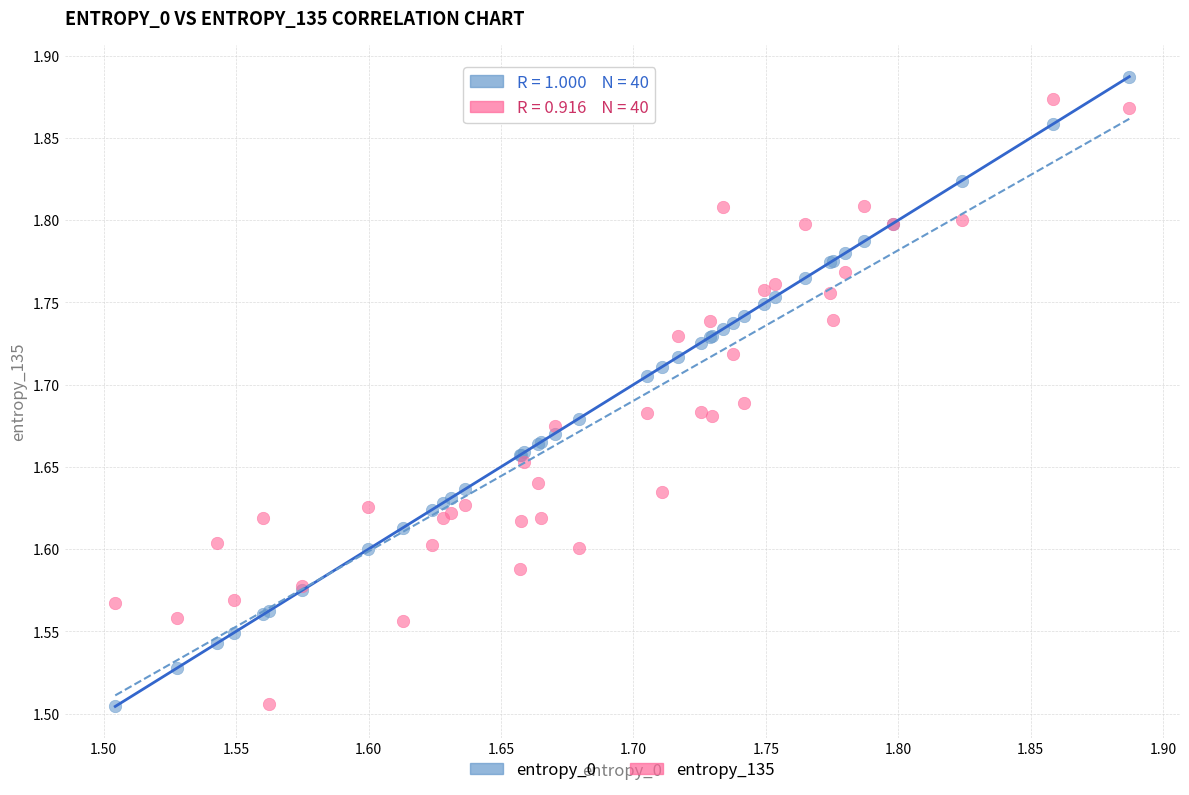

What is the X range (max minus min) for the scatter plot?

0.4